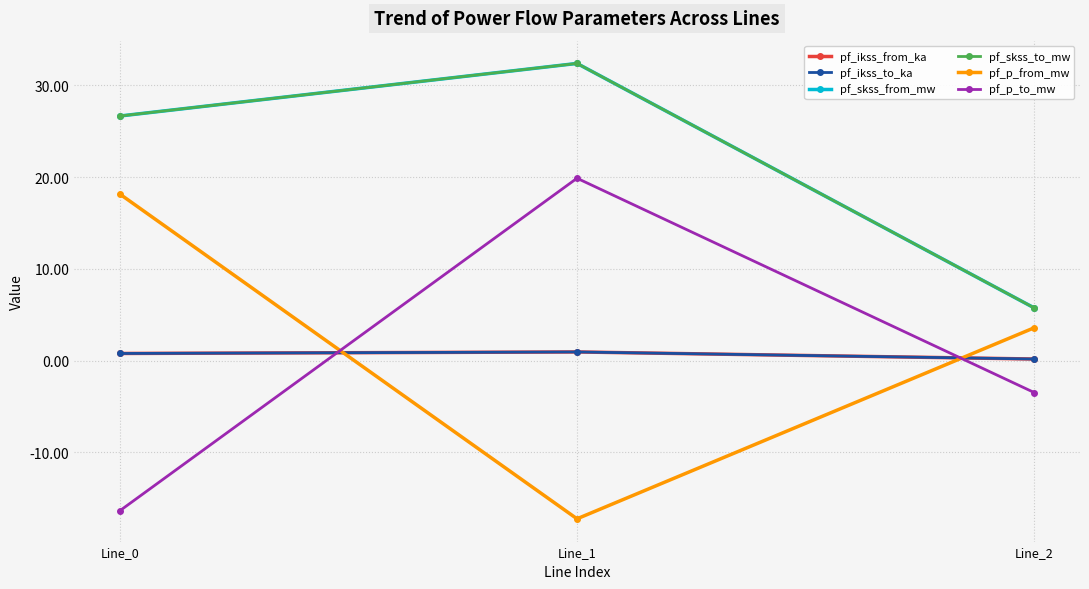

Reading left to right, extract all data points from this chart.

pf_ikss_from_ka: 0.8	0.9	0.2
pf_ikss_to_ka: 0.8	0.9	0.2
pf_skss_from_mw: 26.7	32.4	5.7
pf_skss_to_mw: 26.7	32.4	5.7
pf_p_from_mw: 18.2	-17.3	3.6
pf_p_to_mw: -16.4	19.9	-3.5